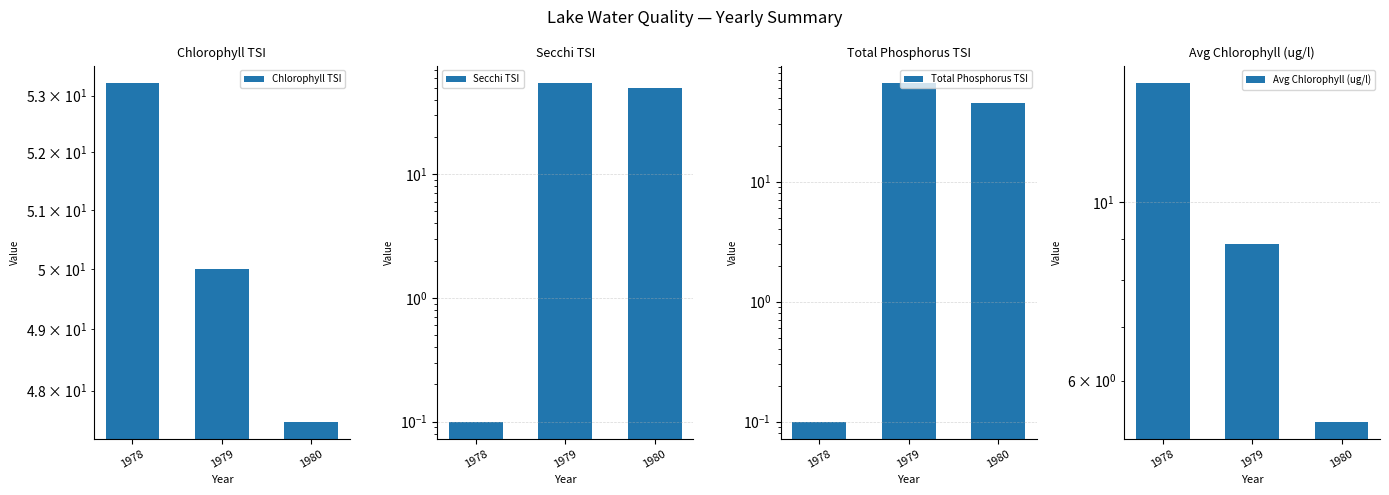

True or false: Chlorophyll TSI has a value of 16.1 at 1980.

False